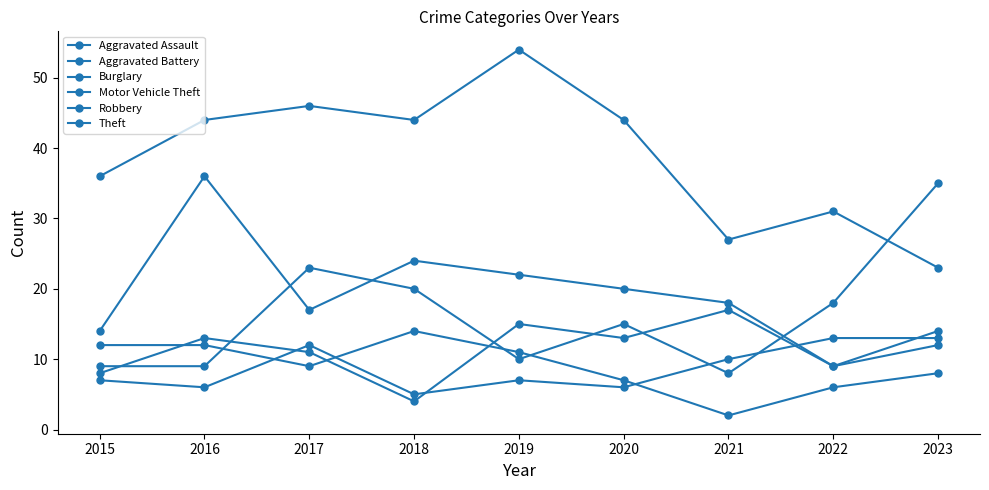

List the series in order of their peak value, highest first.

Theft, Robbery, Motor Vehicle Theft, Aggravated Battery, Burglary, Aggravated Assault